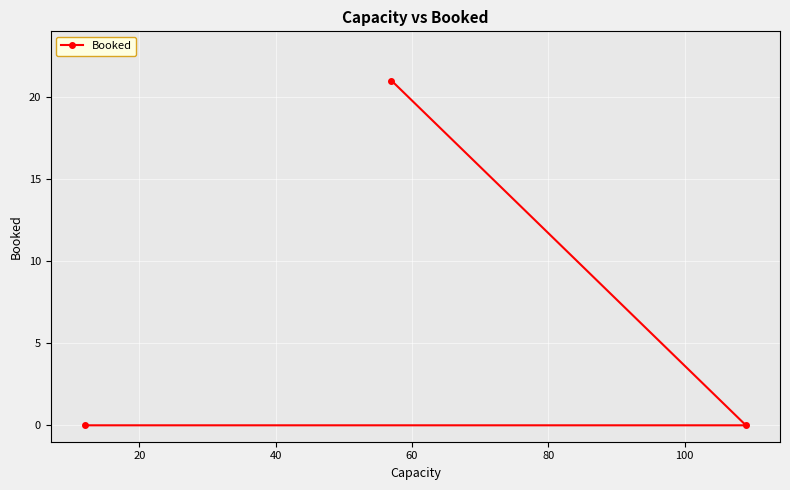

What is the difference between the maximum and minimum values?

21